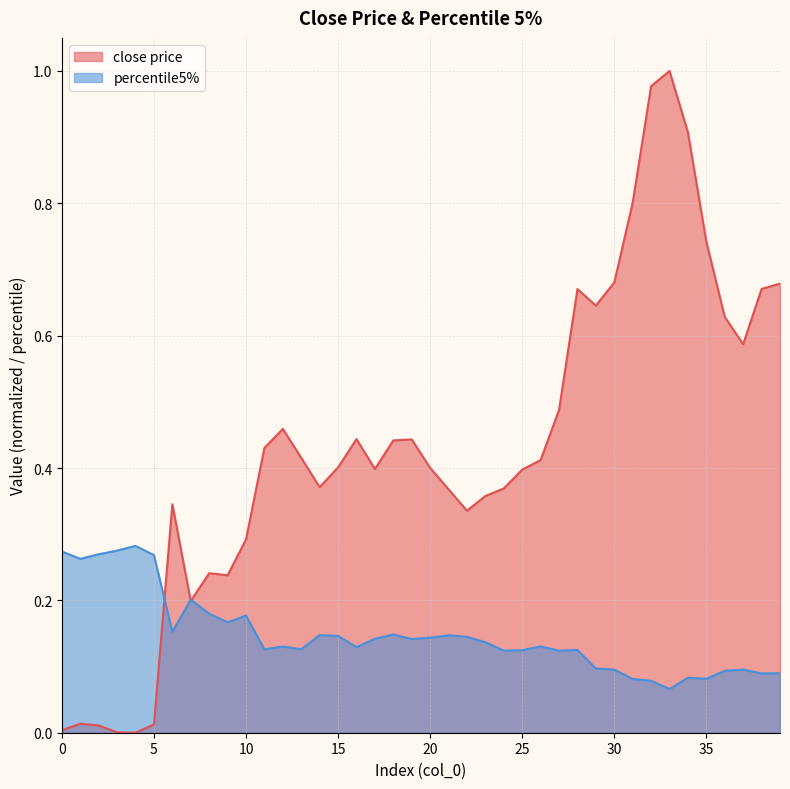

Which series has the largest range (max minus min)?

close price